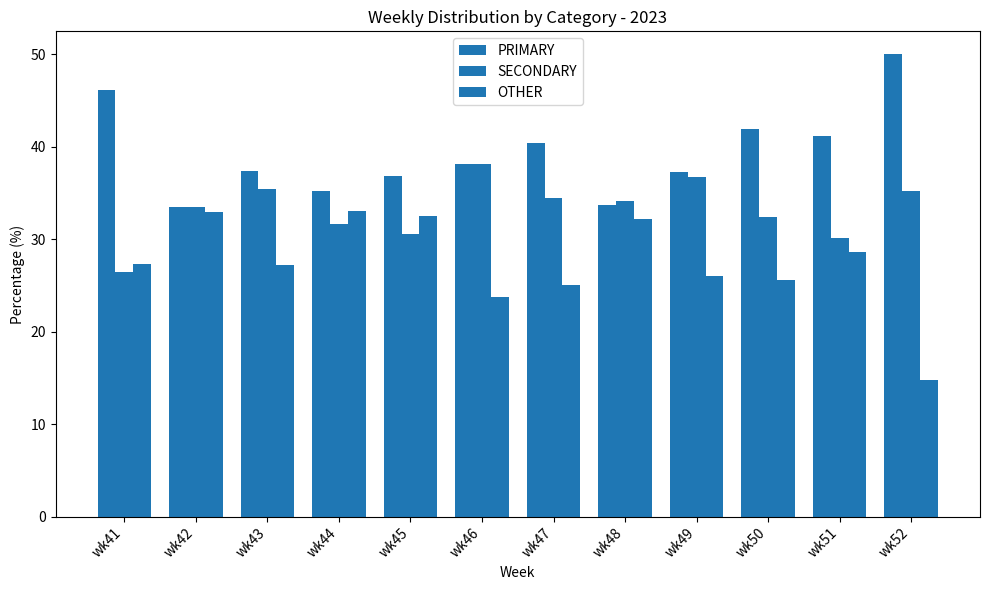

Count the number of data series in this chart.

3